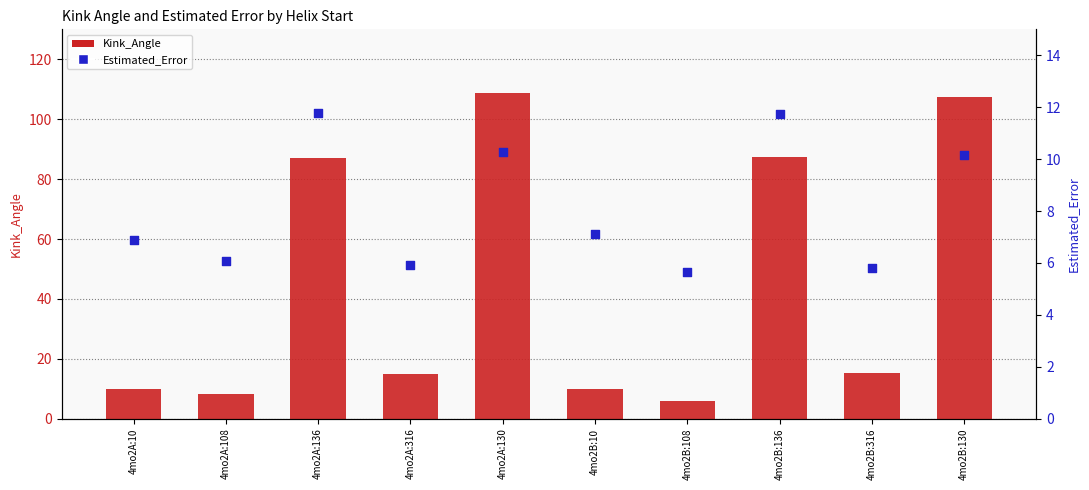

Which series has the largest total across all categories?

Kink_Angle